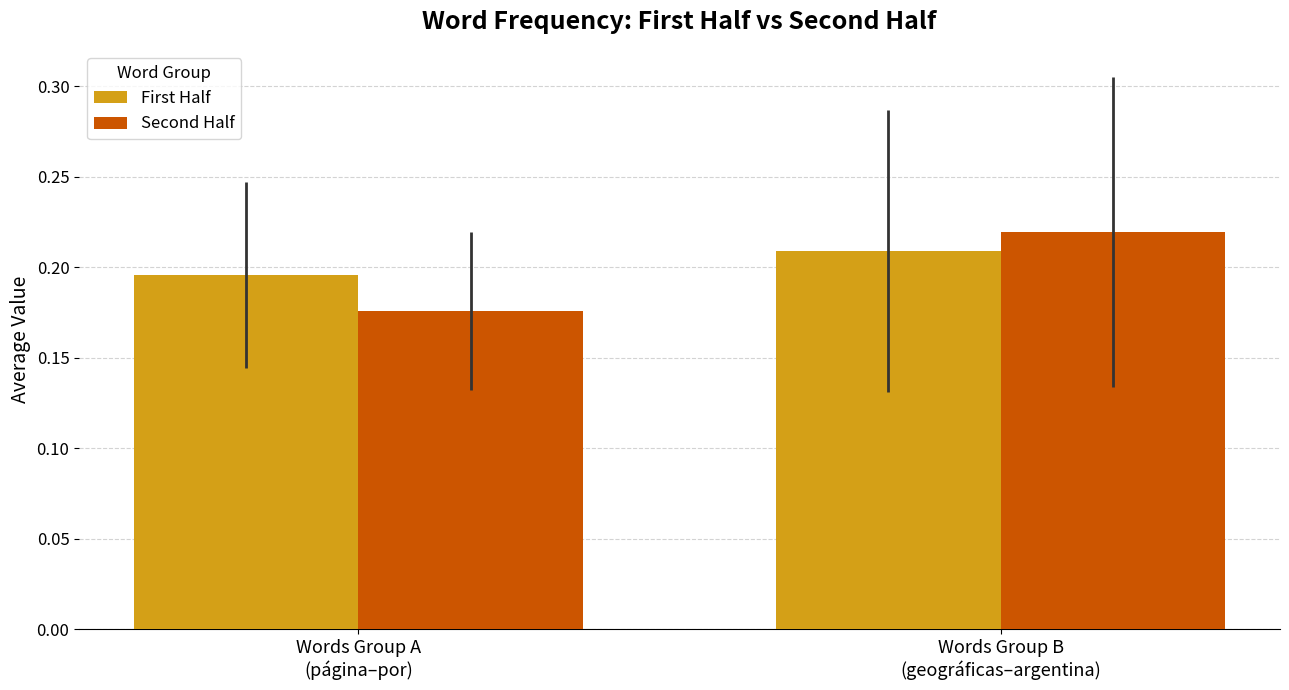

What is the sum of all Second Half values?

0.4